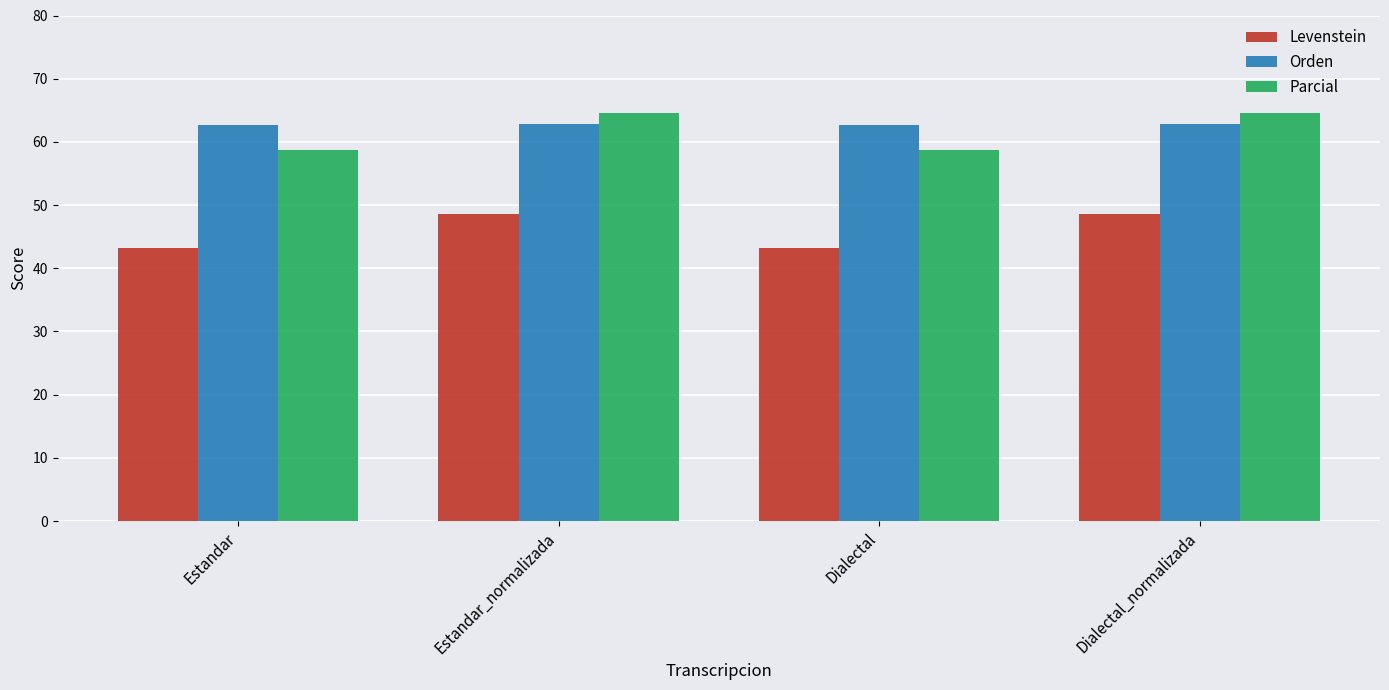

What is the highest value of the Parcial series?

64.6